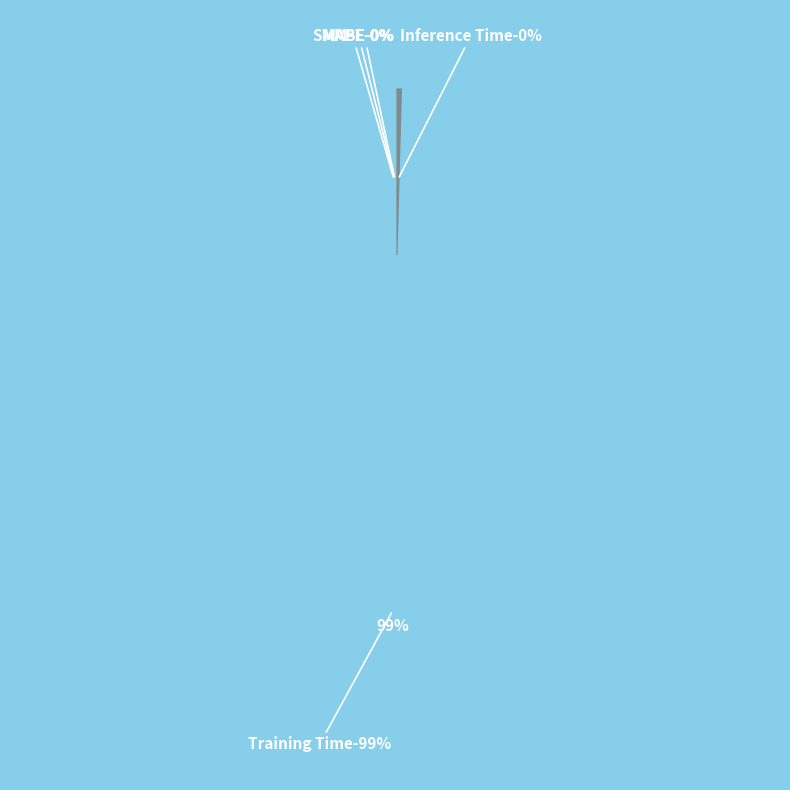

To the nearest percent, what percentage of the pie is Training Time?

99%